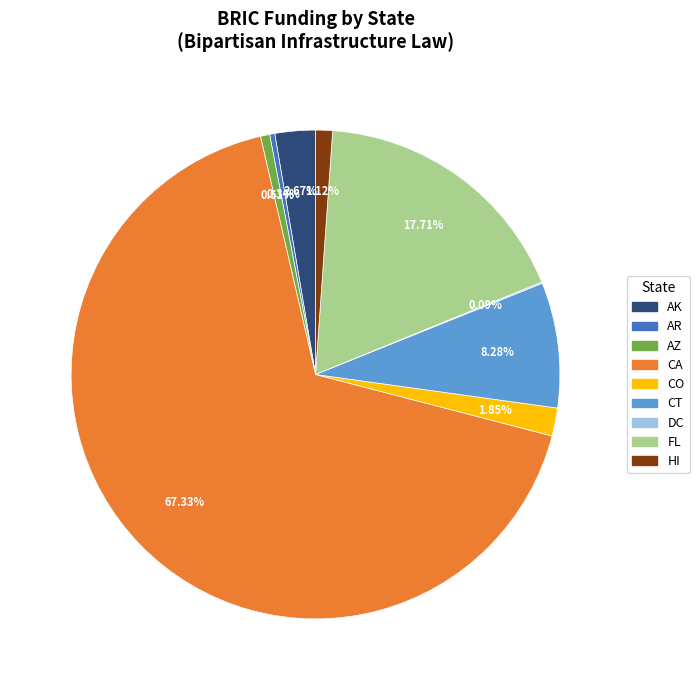

Is there any slice that represents more than half of the pie?

Yes